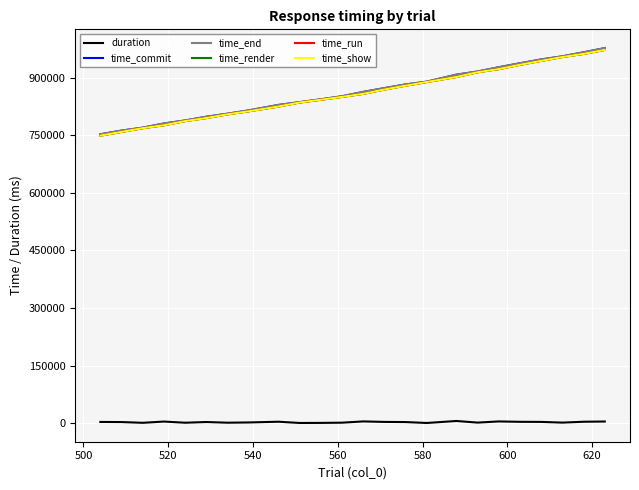

True or false: time_render and duration intersect in this chart.

False